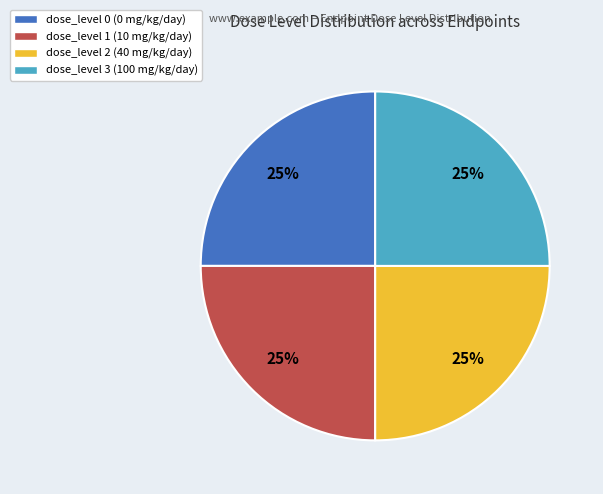

Approximately how many times larger is the value at dose_level 0 (0 mg/kg/day) compared to dose_level 2 (40 mg/kg/day)?

1.0